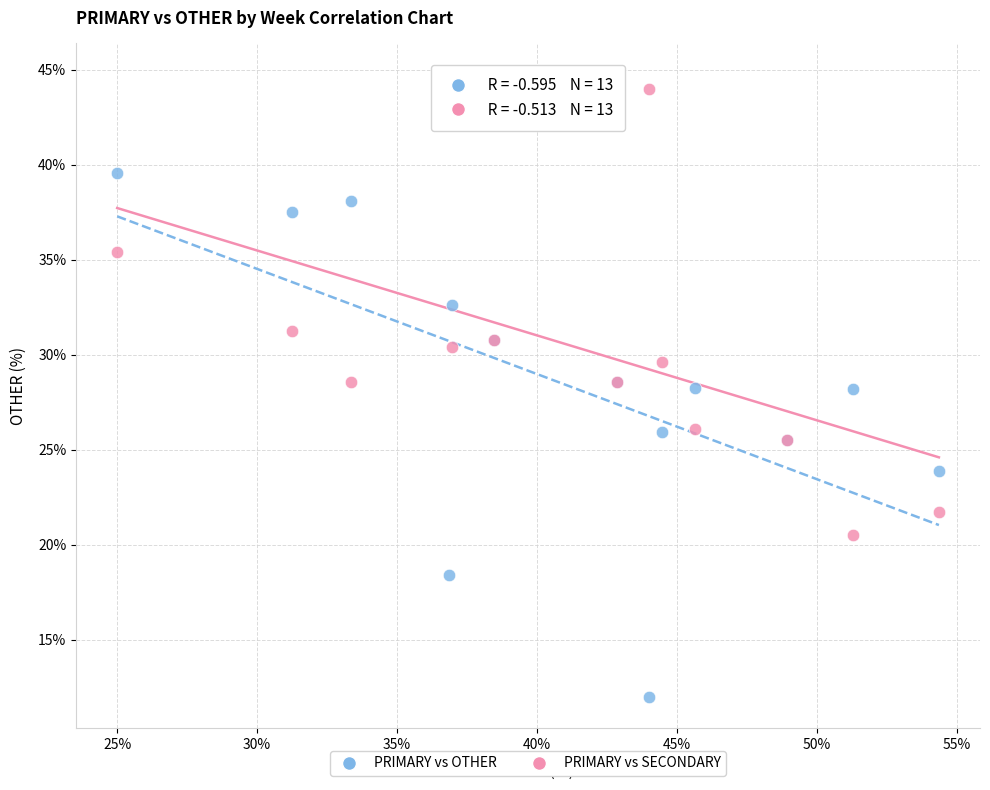

What is the X range (max minus min) for the scatter plot?

29.3